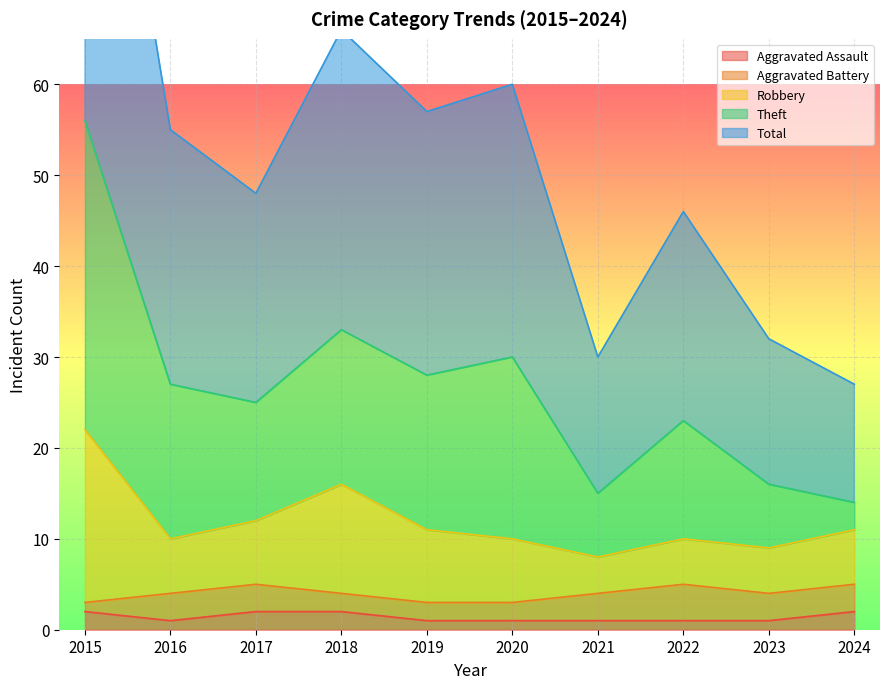

True or false: Aggravated Assault has a value of 1 at 2021.

True